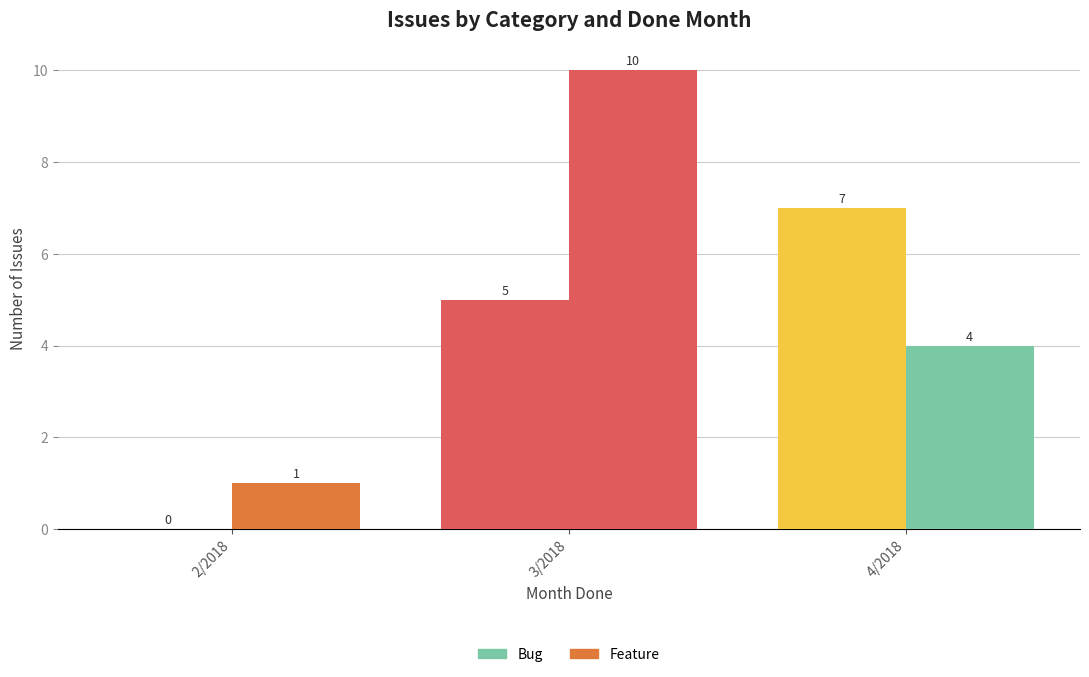

What is the difference between the Bug values at 2/2018 and 4/2018?

7